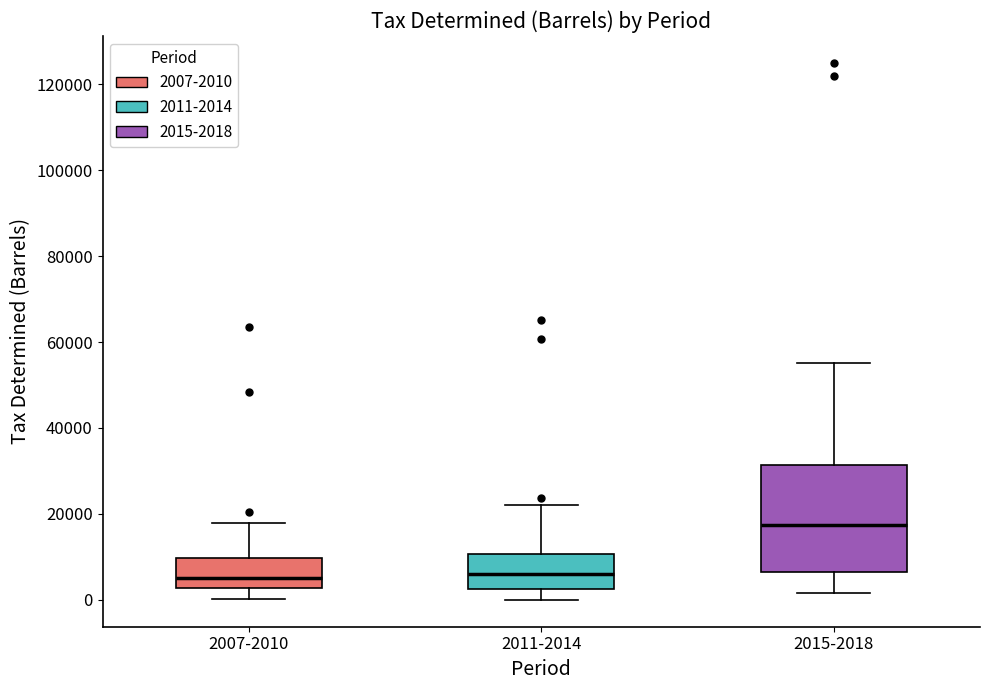

Reading left to right, read every box against the y-axis: the position of its median line, the range the box covers, and the ends of its whiskers. The values are not printed on the chart, so give them approximately, as read against the axis.

2007-2010: median 6000, box 2000 to 10000, whiskers 0 to 18000
2011-2014: median 6000, box 2000 to 10000, whiskers 0 to 22000
2015-2018: median 18000, box 6000 to 32000, whiskers 2000 to 56000